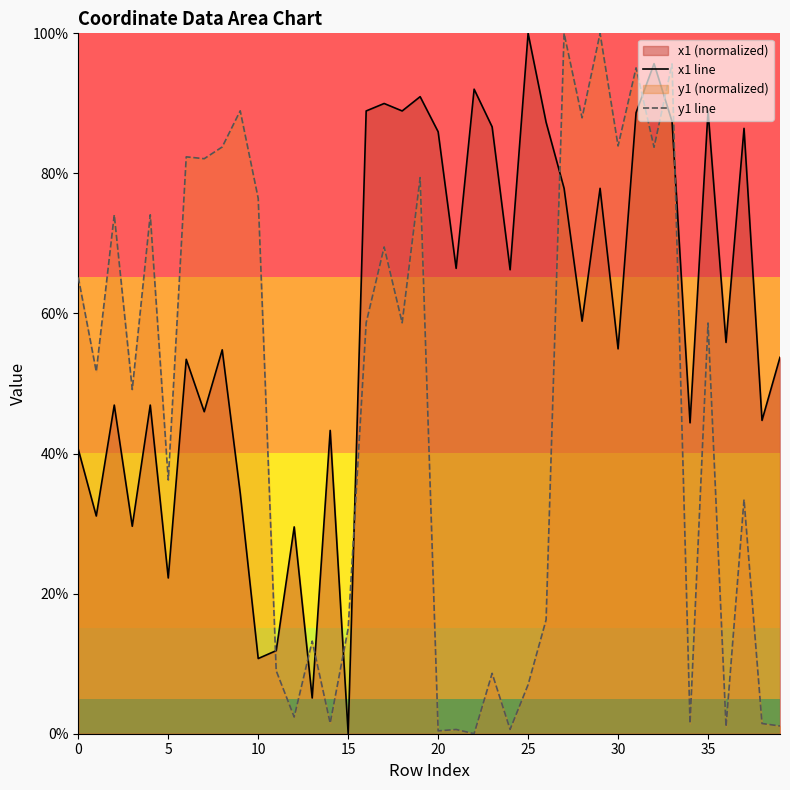

In y1 line, how many points are lower than both neighbors (excluding endpoints)?

15